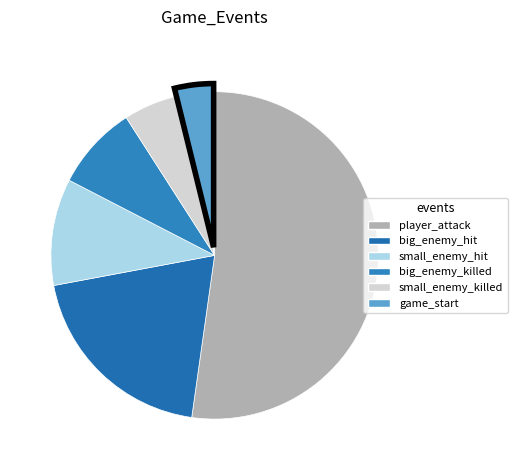

To the nearest percent, what is the difference between the largest and smallest slice percentages?

48%